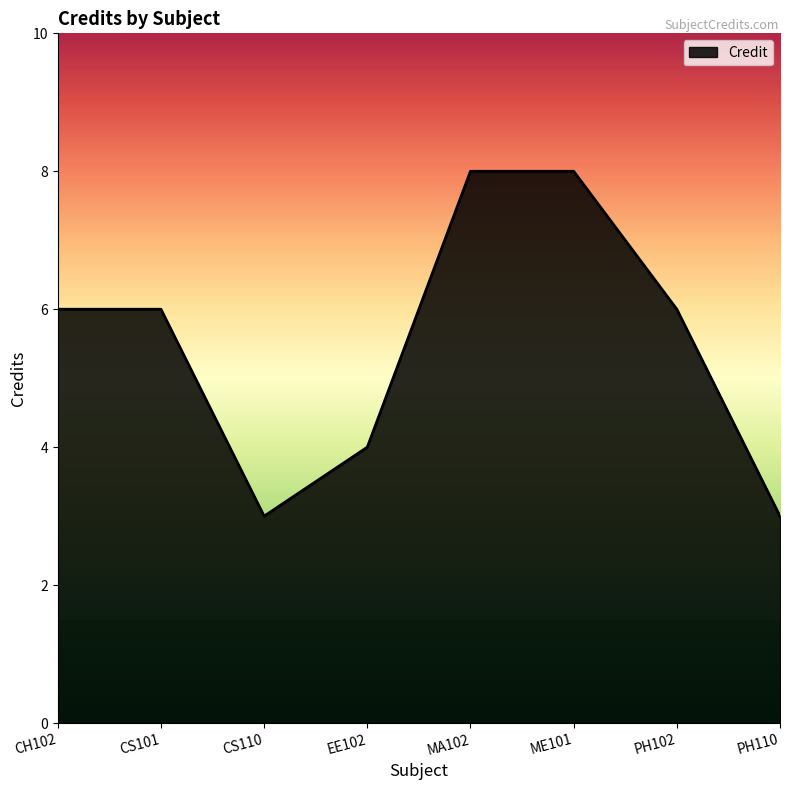

What is the minimum value shown in the chart?

3